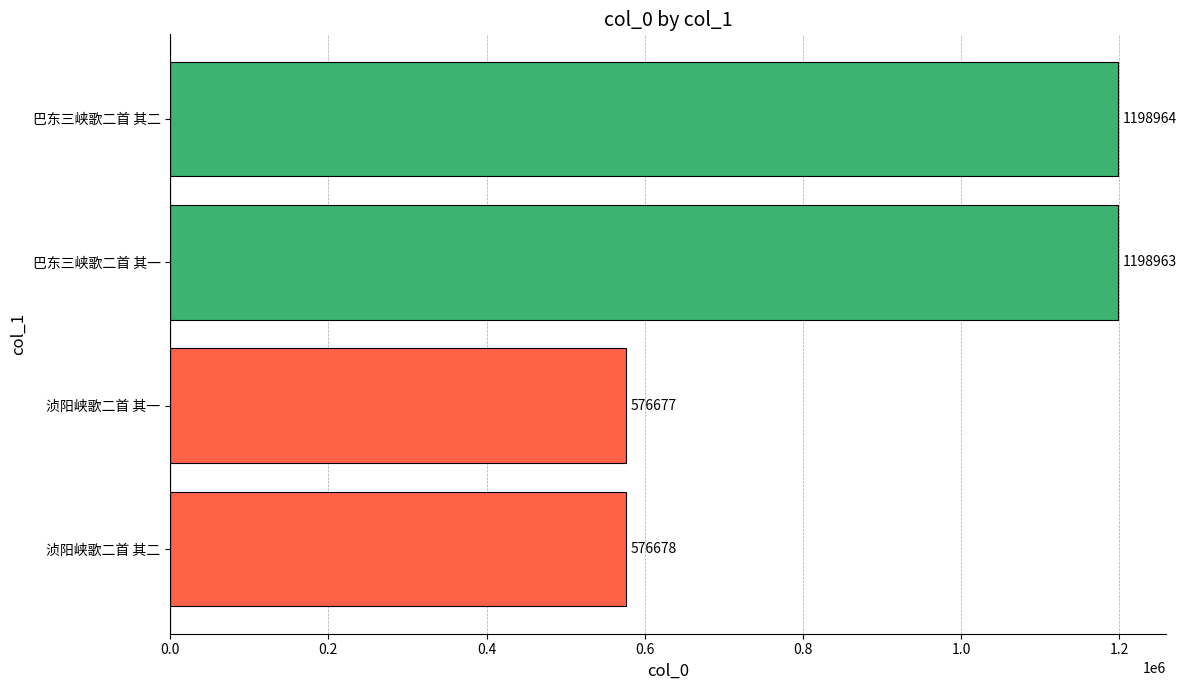

Count the number of data series in this chart.

1